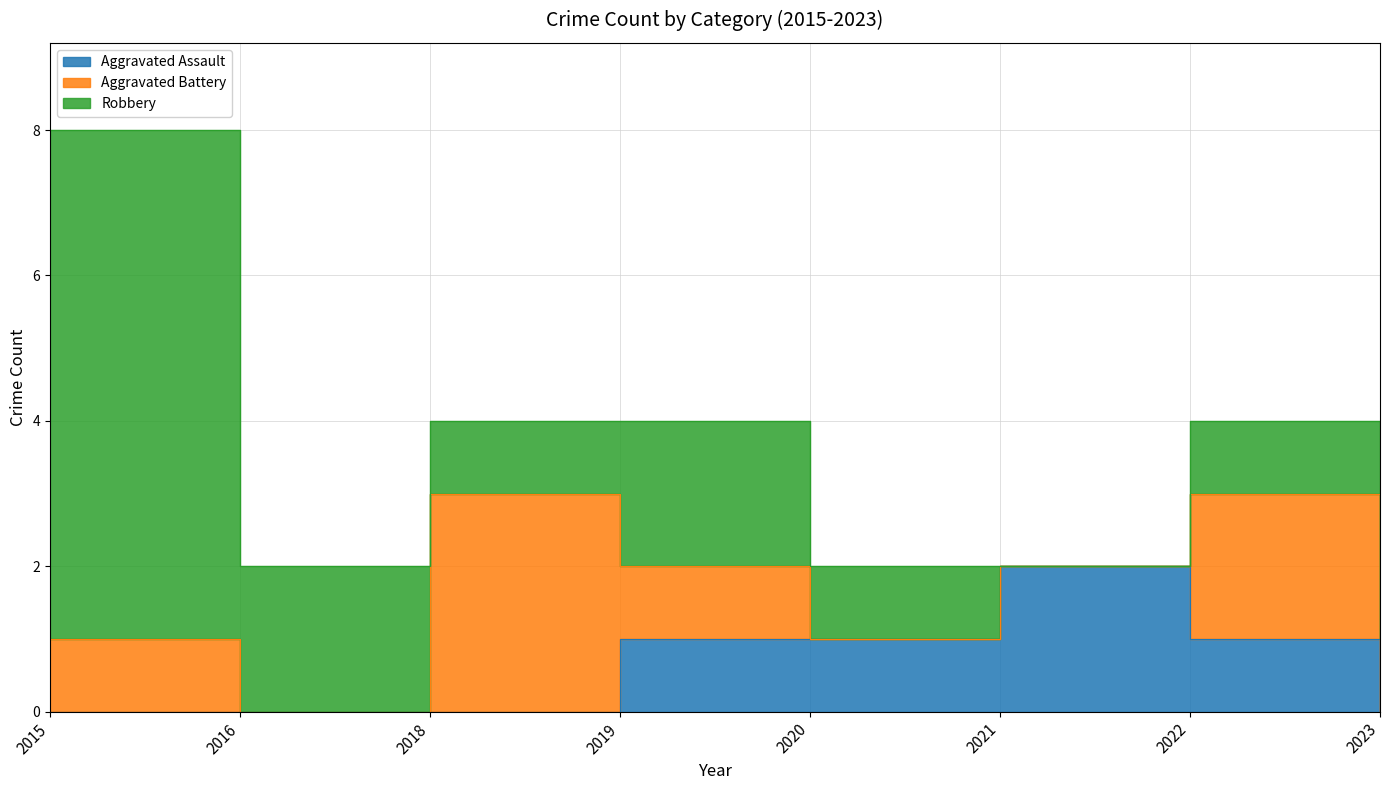

The value of Robbery at 2018 is 2. True or false?

False